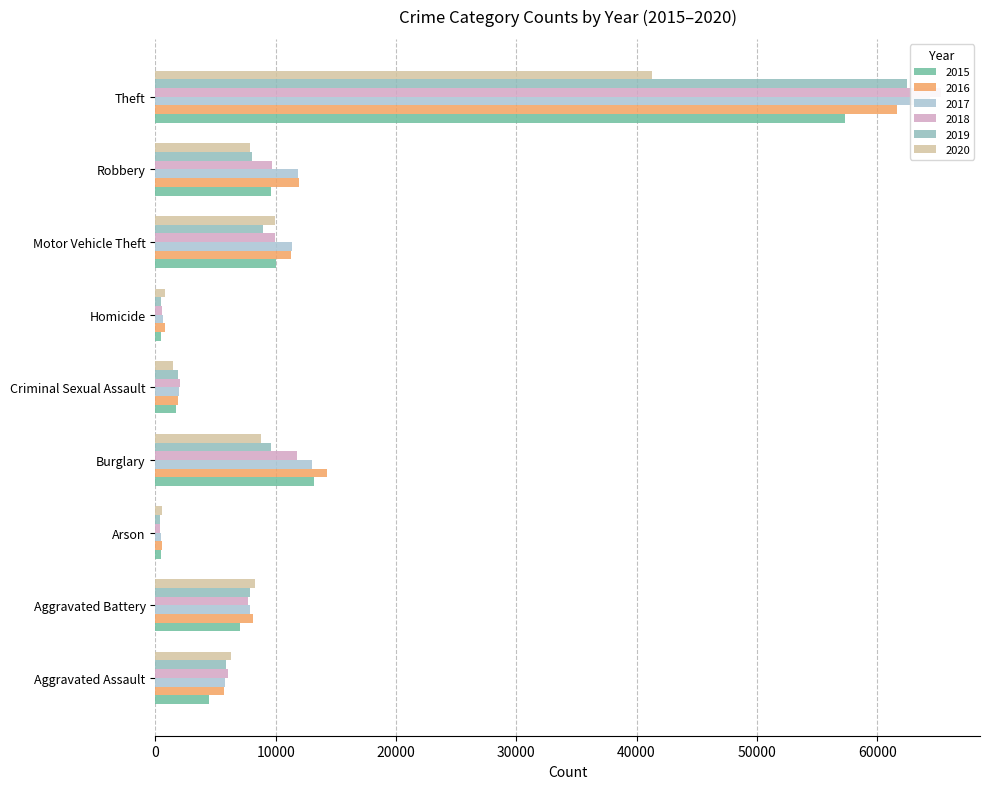

What is the maximum value for 2018?

65287